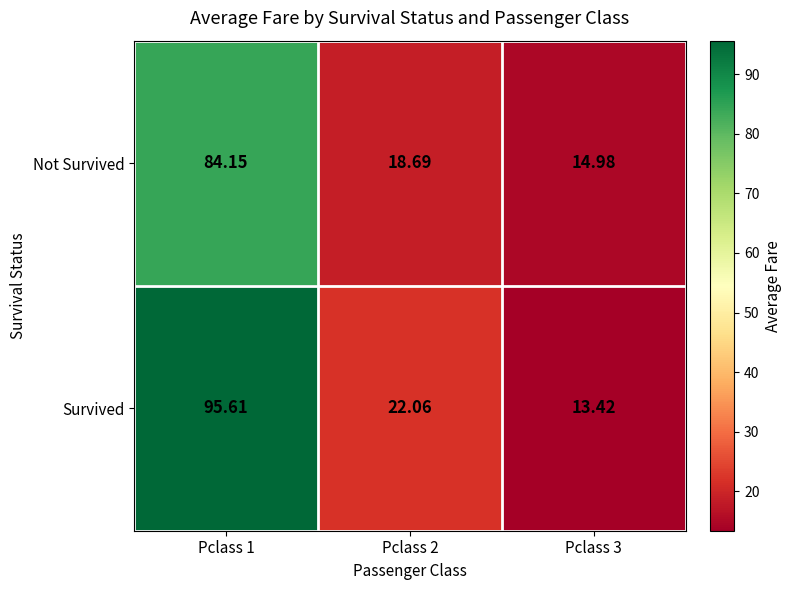

At Pclass 1, list the series in order from largest to smallest.

Survived, Not Survived